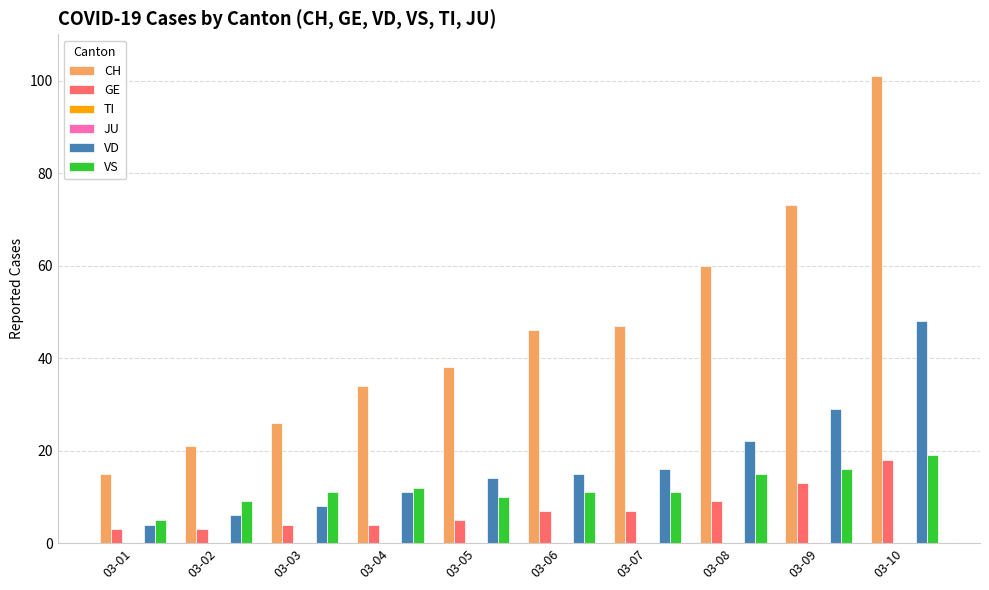

Which series has the largest total across all categories?

CH